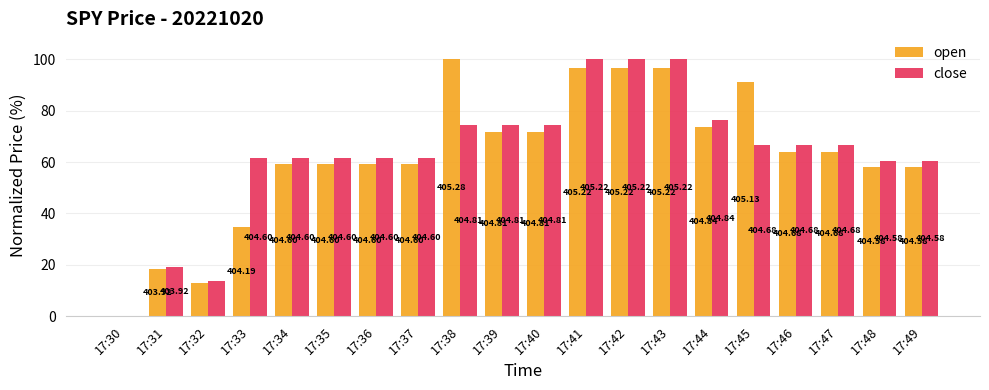

Where does the open series first go above 64?

17:38